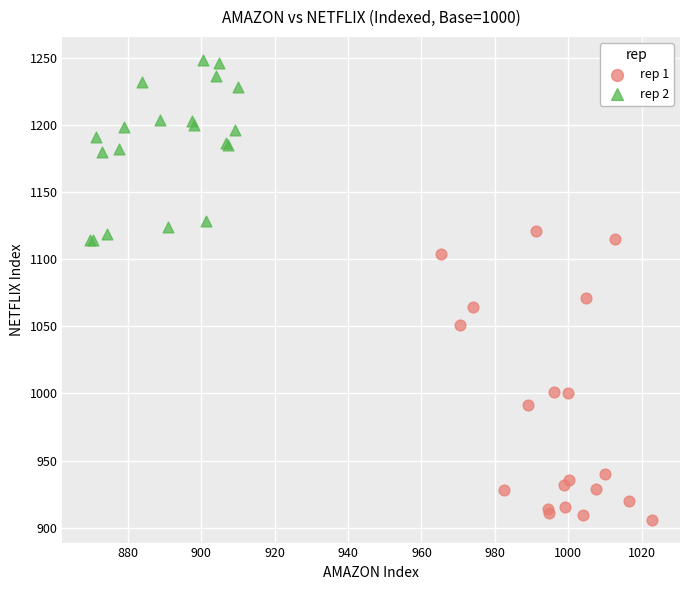

Which series has the widest spread of Y values?

rep 1